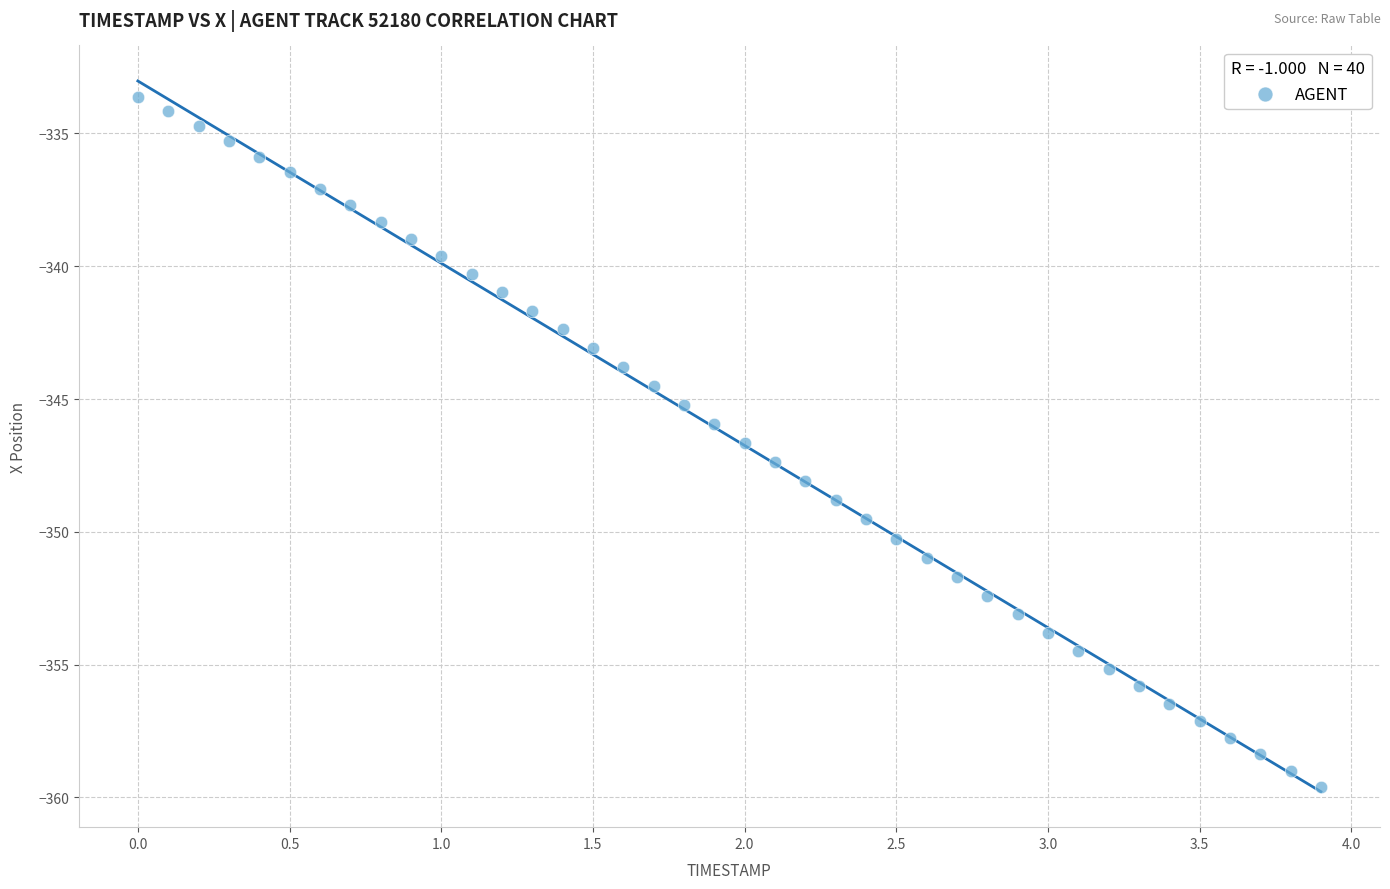

What is the range of X values (max minus min)?

3.9